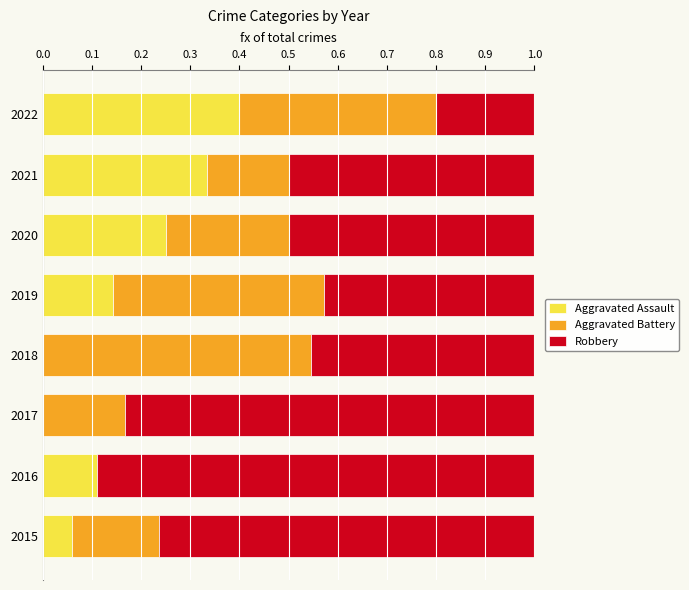

What is the sum of all Aggravated Assault values?

1.3